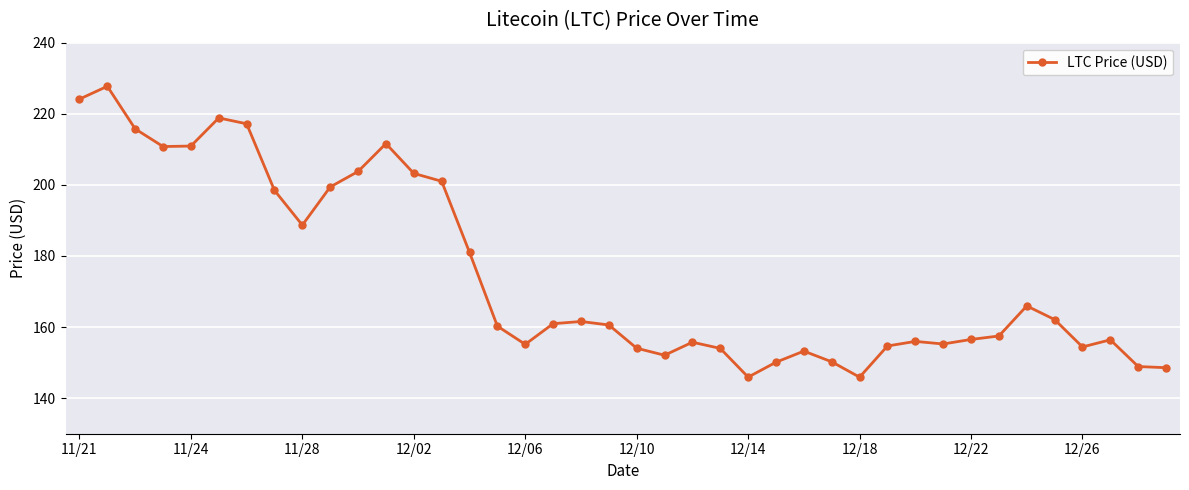

True or false: there are more than 1 points higher than both neighbors.

True